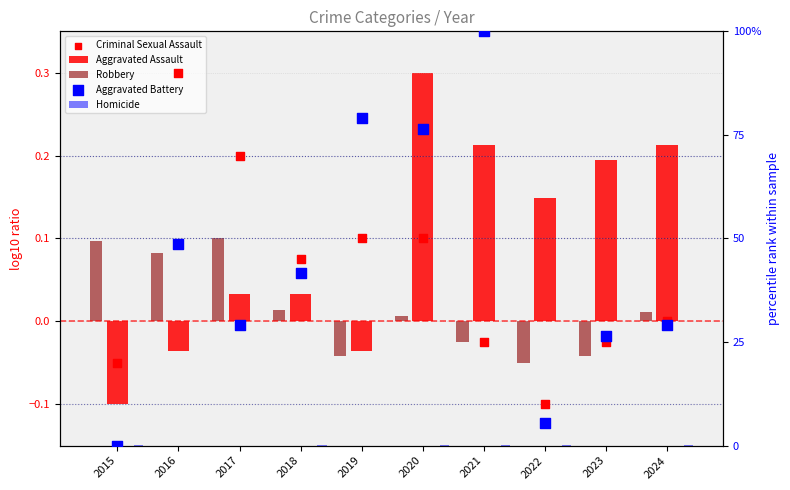

At how many categories does at least one series exceed 45?

4